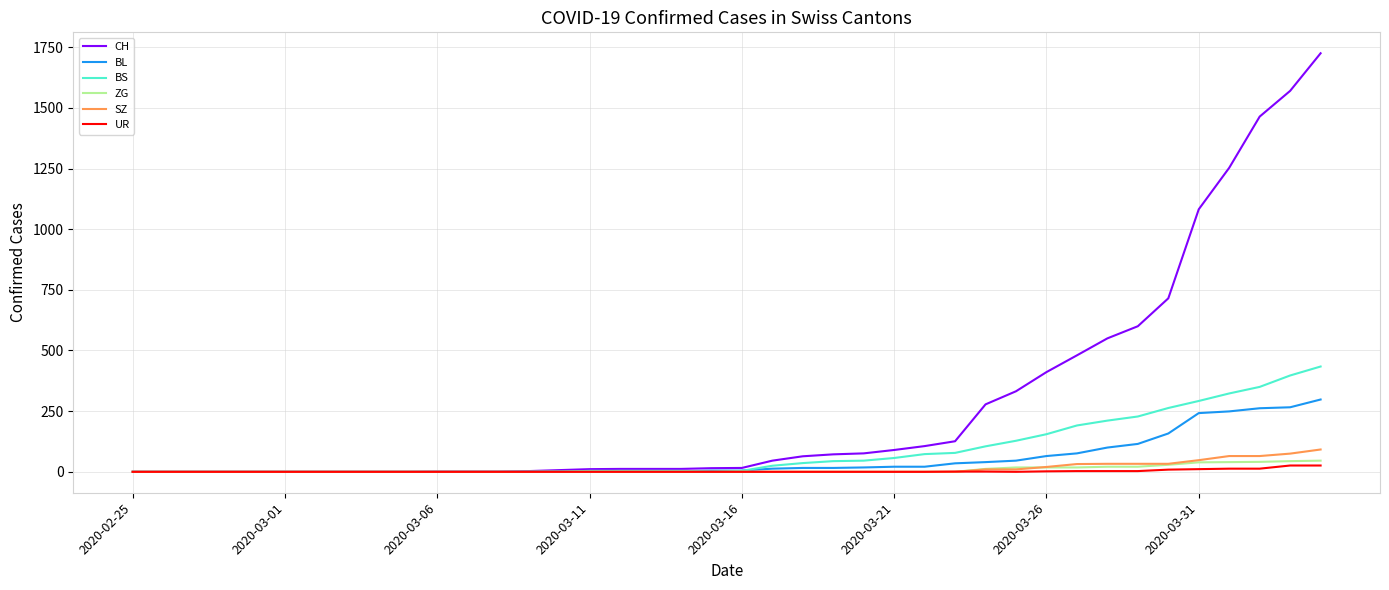

What is the average value of the CH series?

278